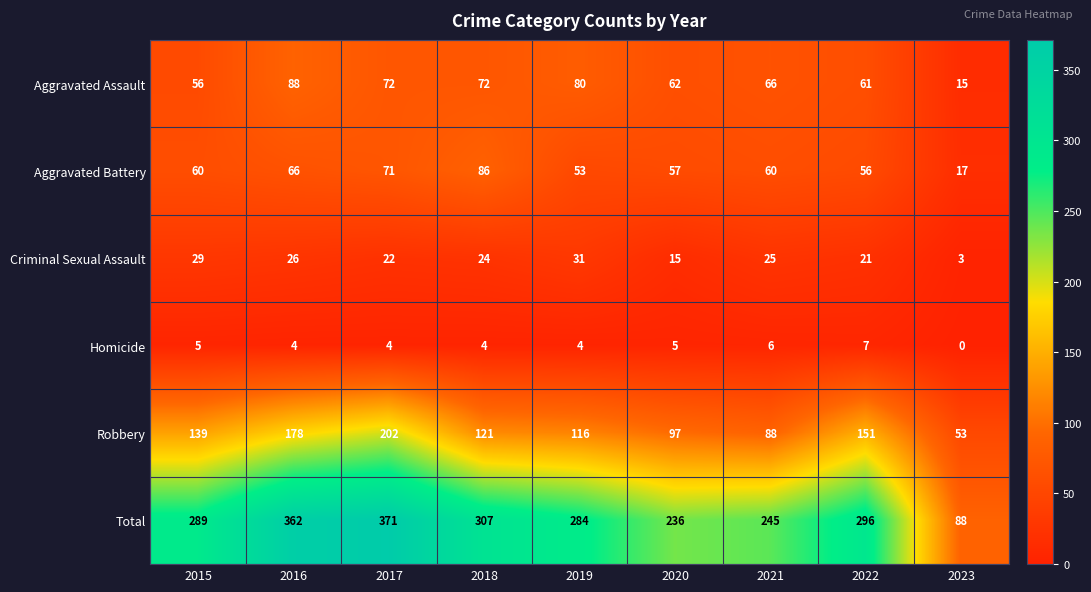

The Robbery series shows 47 at 2021. True or false?

False